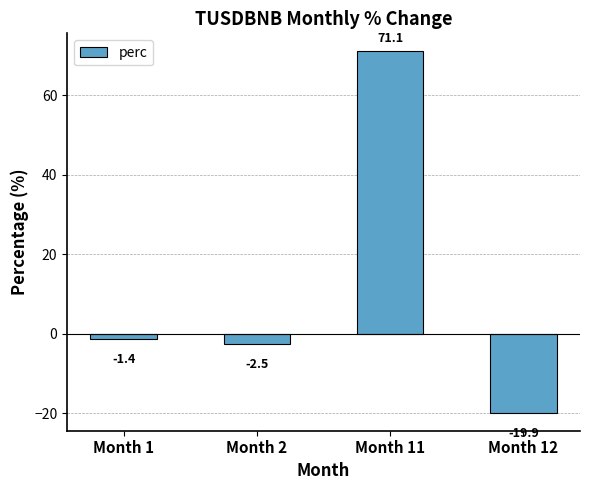

Which label corresponds to the smallest value in the chart?

Month 12